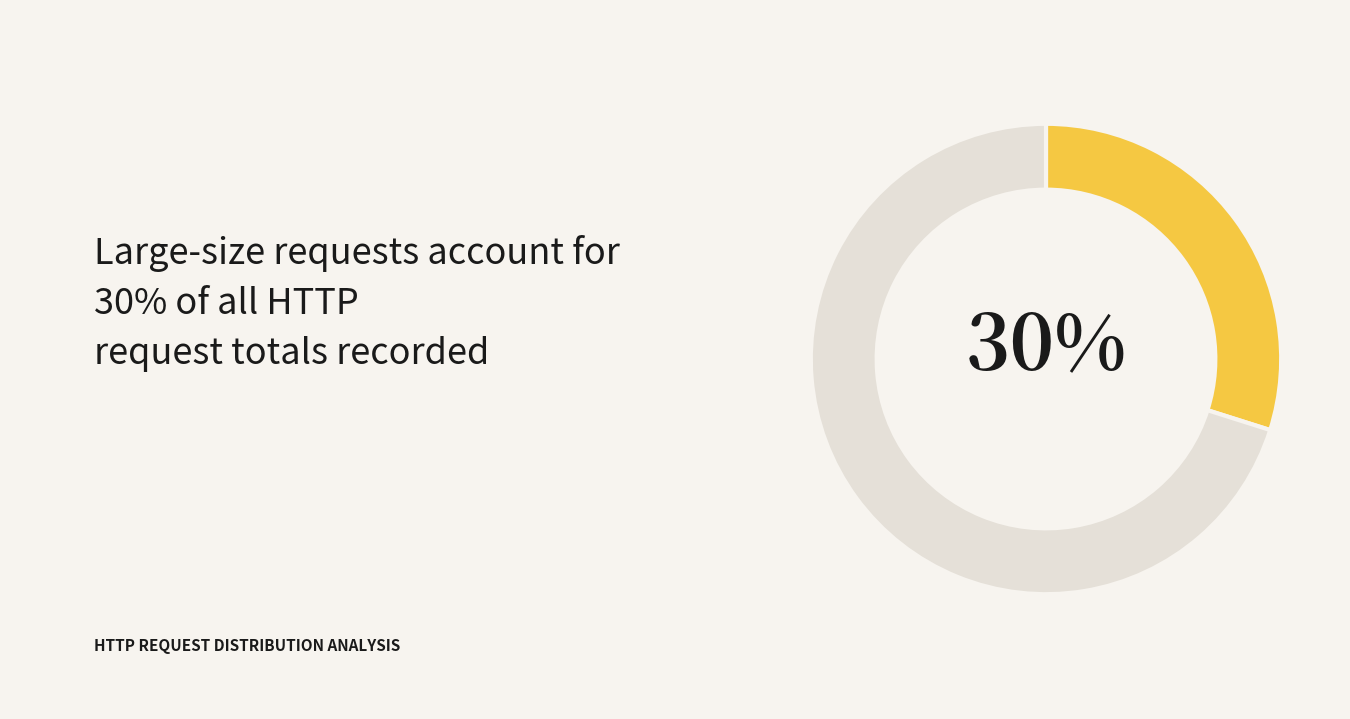

To the nearest percent, what is the difference between the largest and smallest slice percentages?

40%